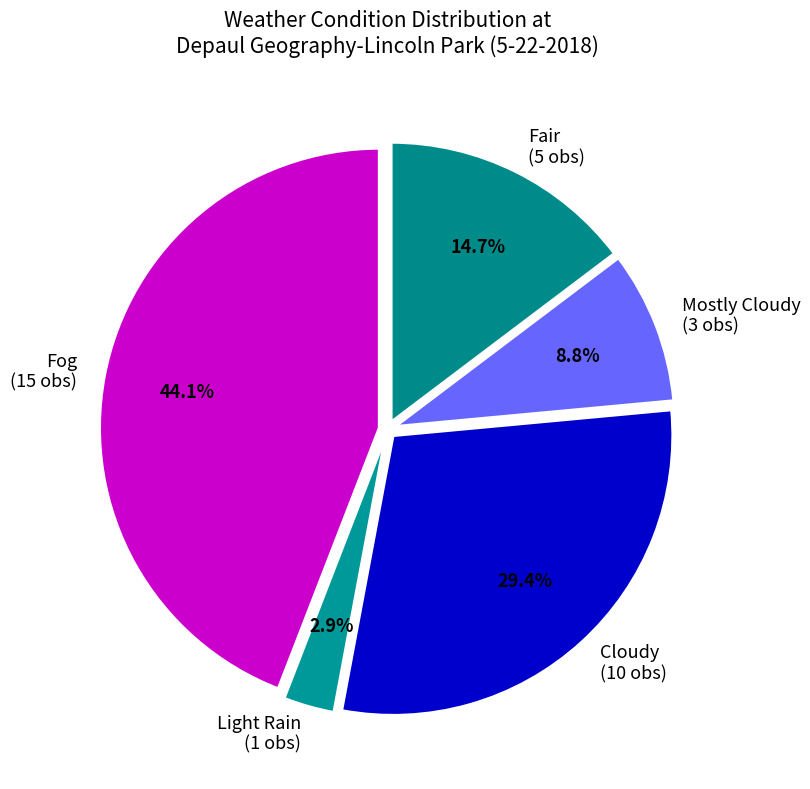

What percentage do Mostly Cloudy (3 obs) and Cloudy (10 obs) together represent?

38.2%